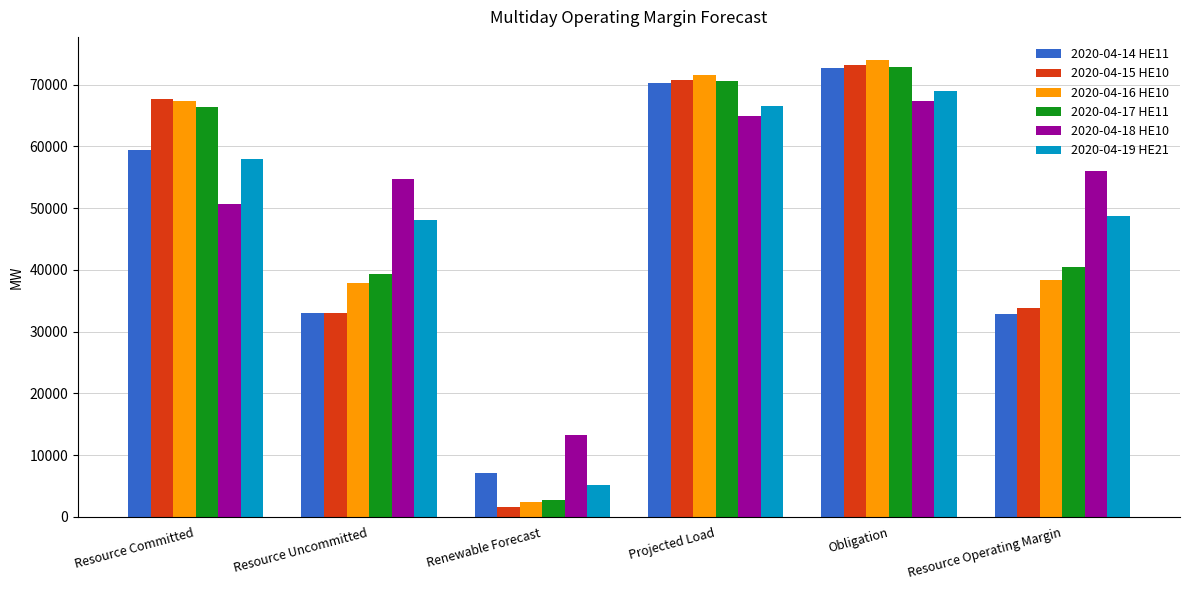

Is the value of 2020-04-14 HE11 at Resource Committed greater than the value of 2020-04-15 HE10 at Resource Committed?

No